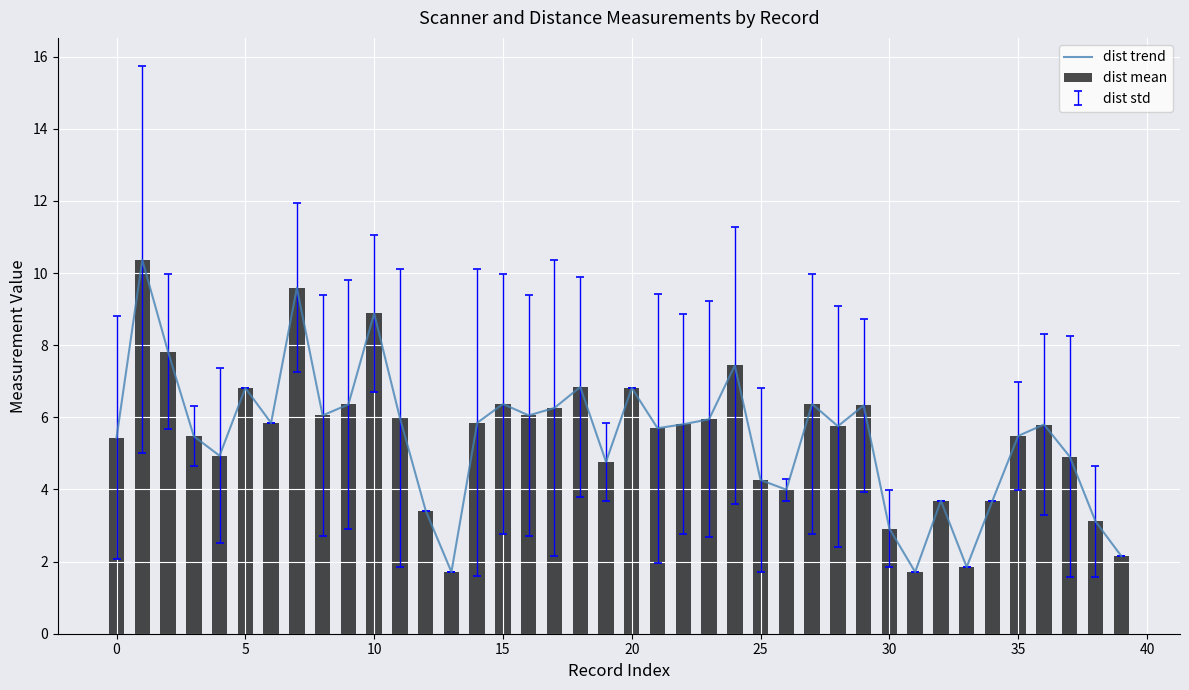

Rank the series by their maximum value, from lowest to highest.

dist trend, dist mean